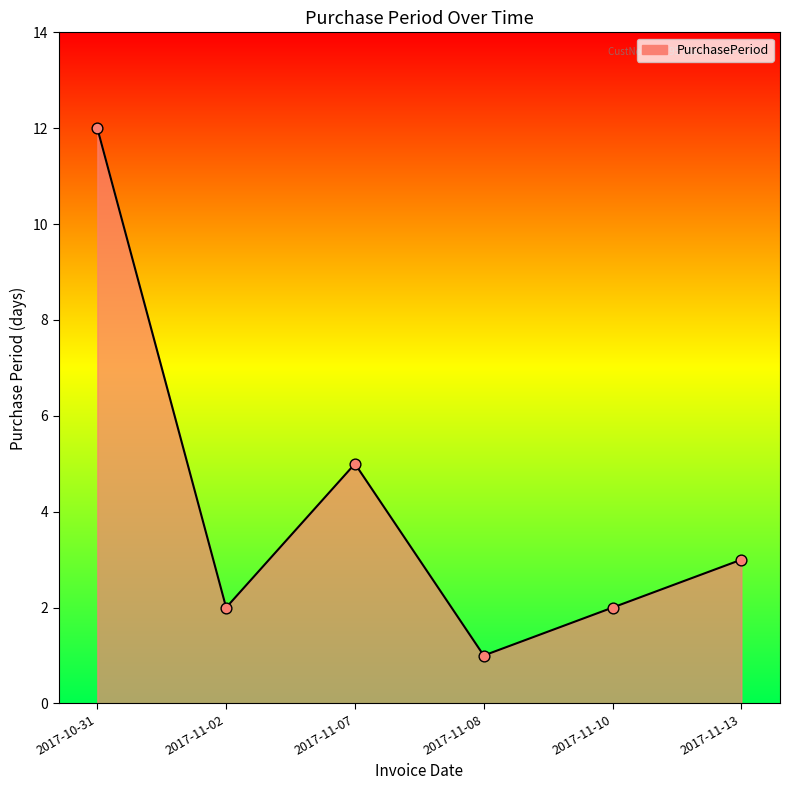

Approximately how many times larger is the value at 2017-11-13 compared to 2017-11-07?

0.6